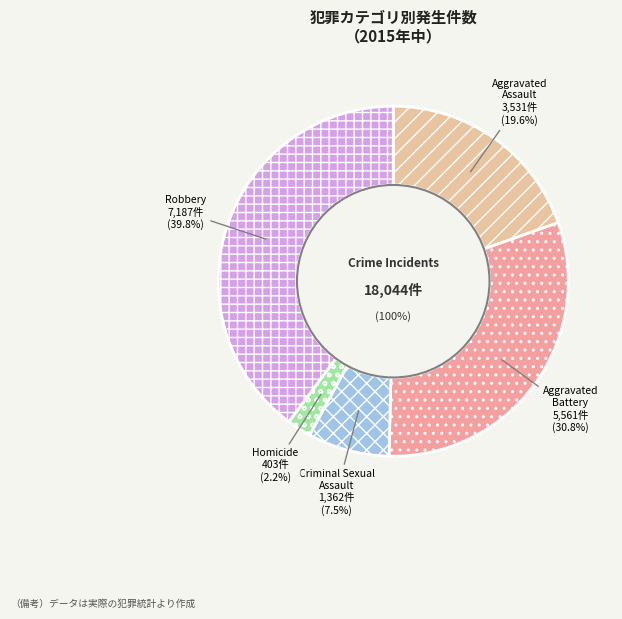

To the nearest percent, what portion does Aggravated Assault represent?

20%